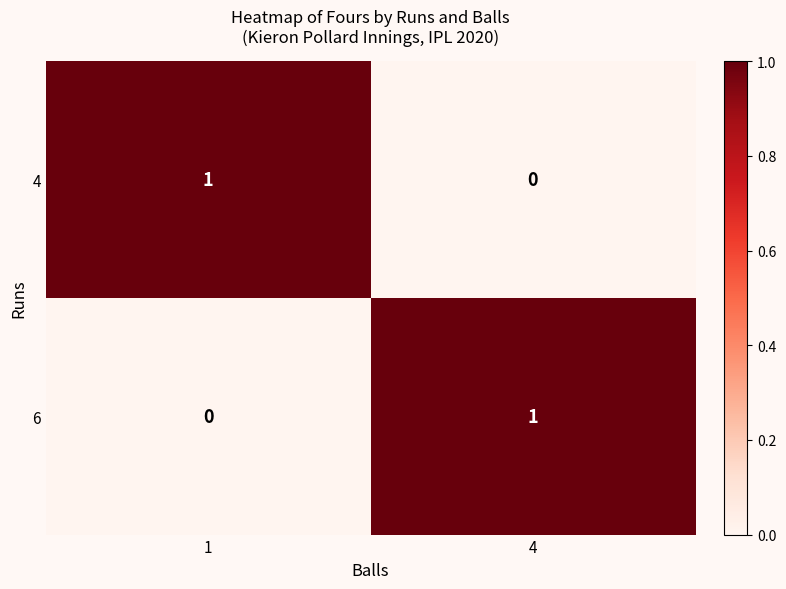

At 1, list the series in order from largest to smallest.

4, 6